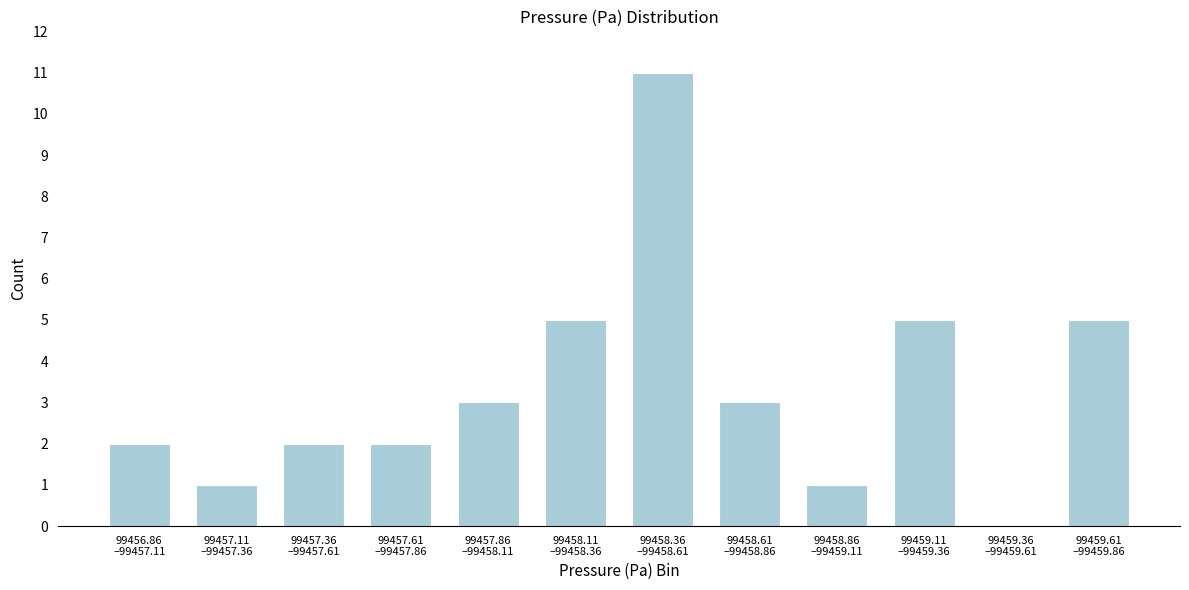

What is the maximum value shown in the chart?

11